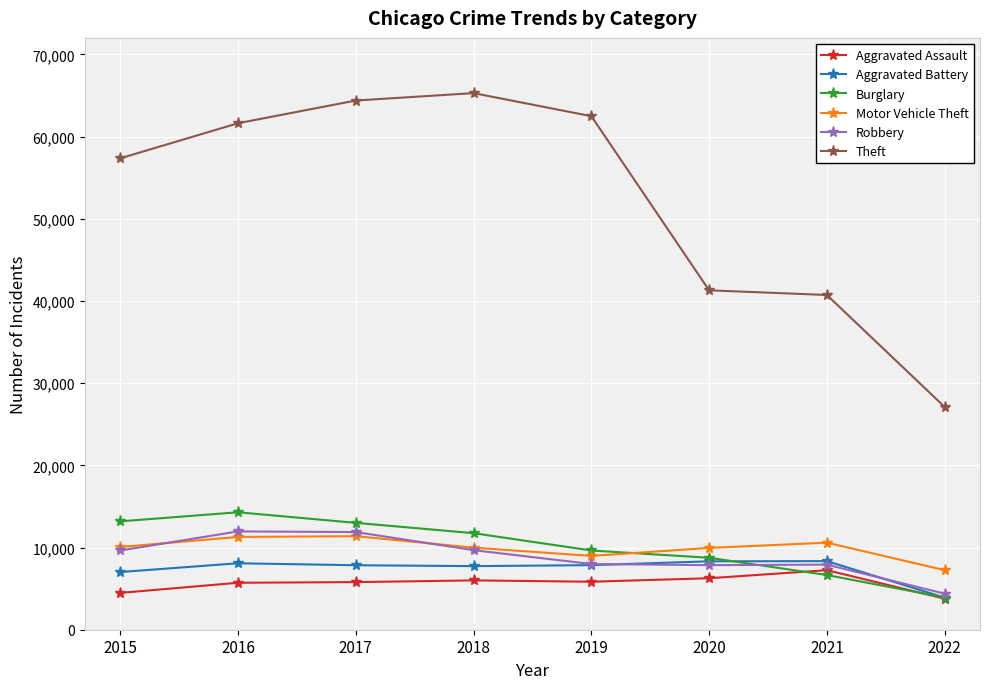

The Theft series shows 29077 at 2015. True or false?

False